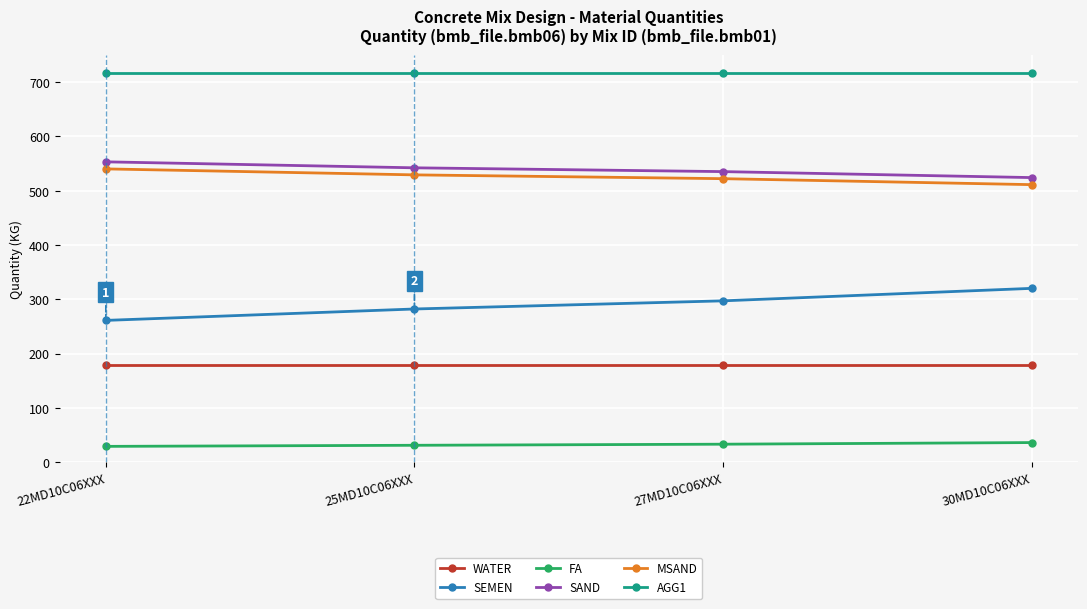

What is the sum of all FA values?

129